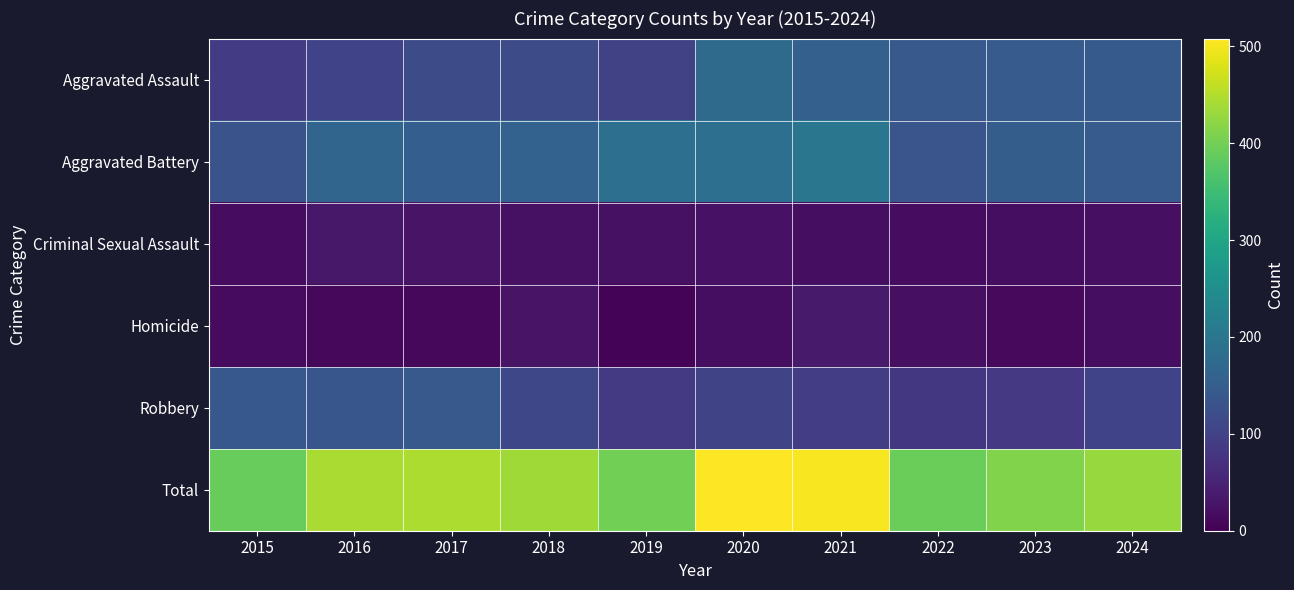

Between 2018 and 2024, which series saw the biggest shift?

Aggravated Assault